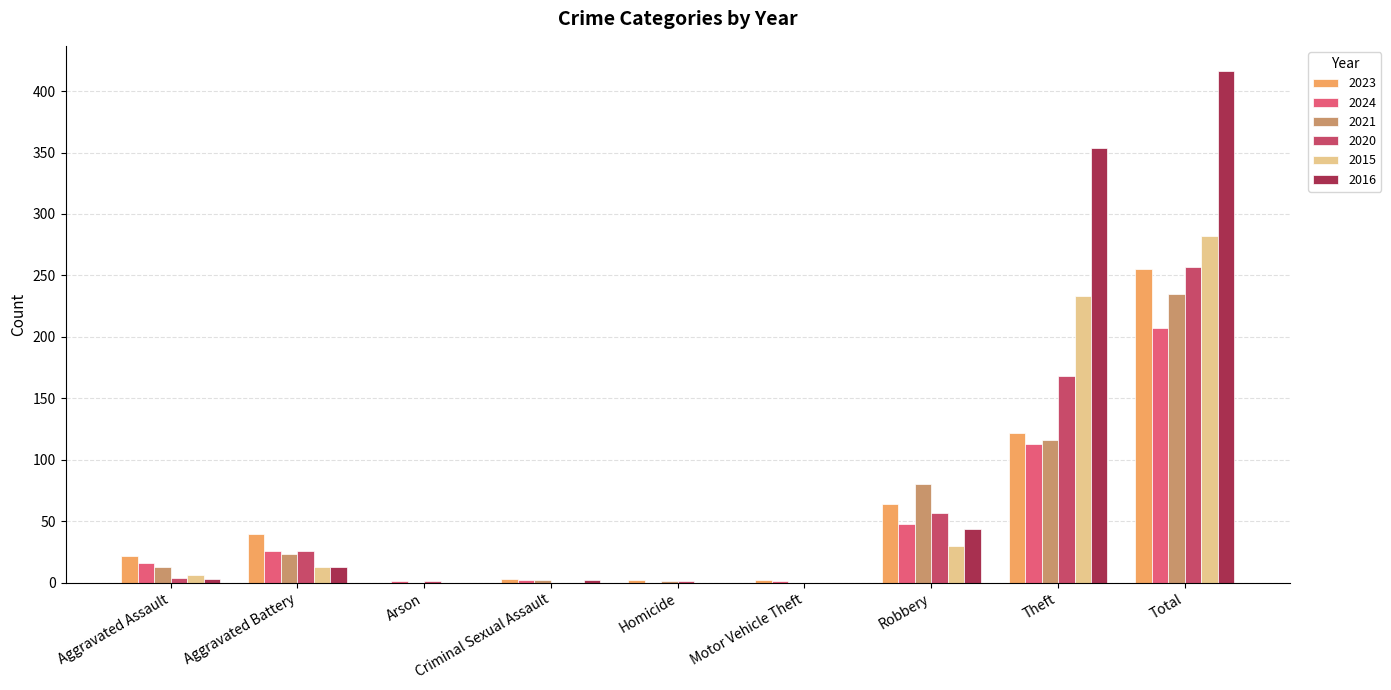

List the labels in order of 2015 value, smallest first.

Arson, Criminal Sexual Assault, Homicide, Motor Vehicle Theft, Aggravated Assault, Aggravated Battery, Robbery, Theft, Total